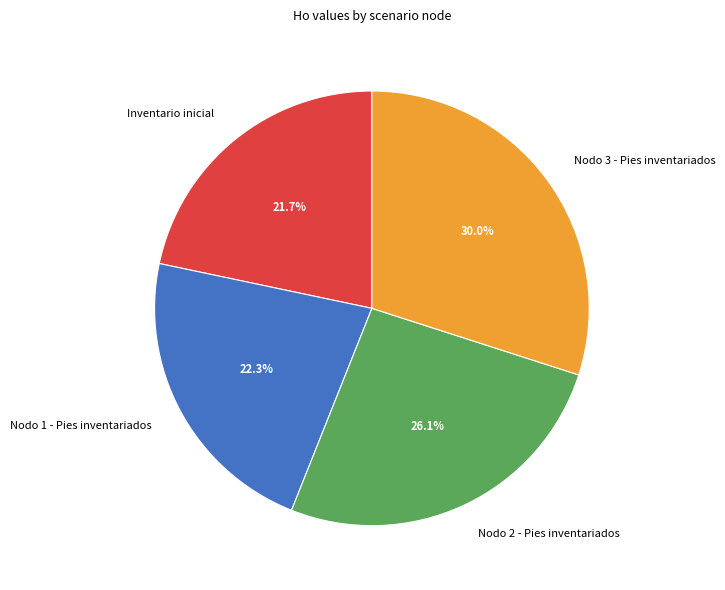

What is the ratio of the value at Nodo 2 - Pies inventariados to the value at Inventario inicial?

1.2